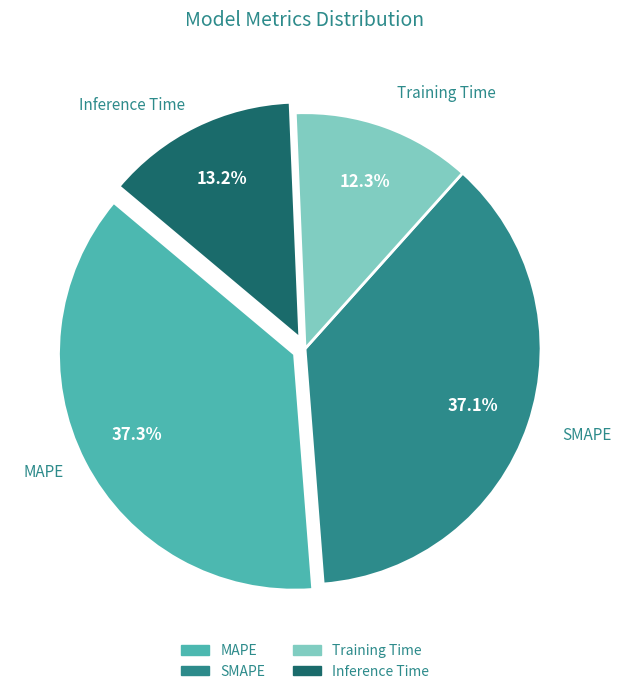

How many slices are in this pie chart?

4